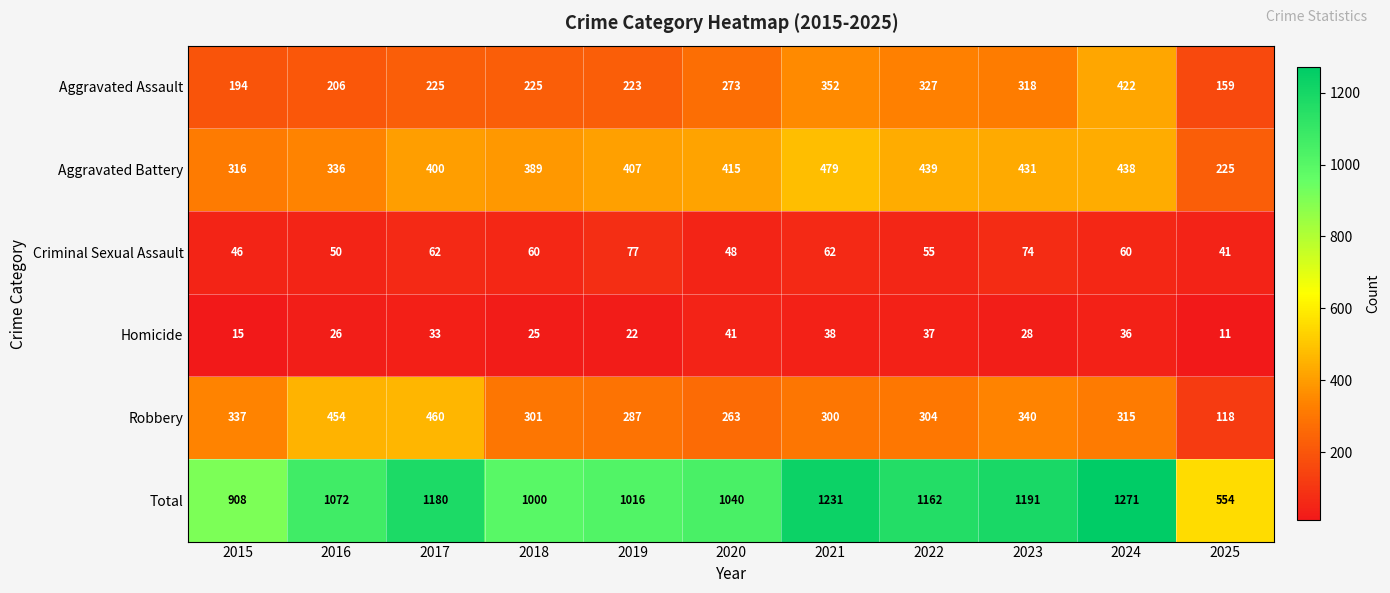

Is it true that Total equals 1191 at 2023?

True